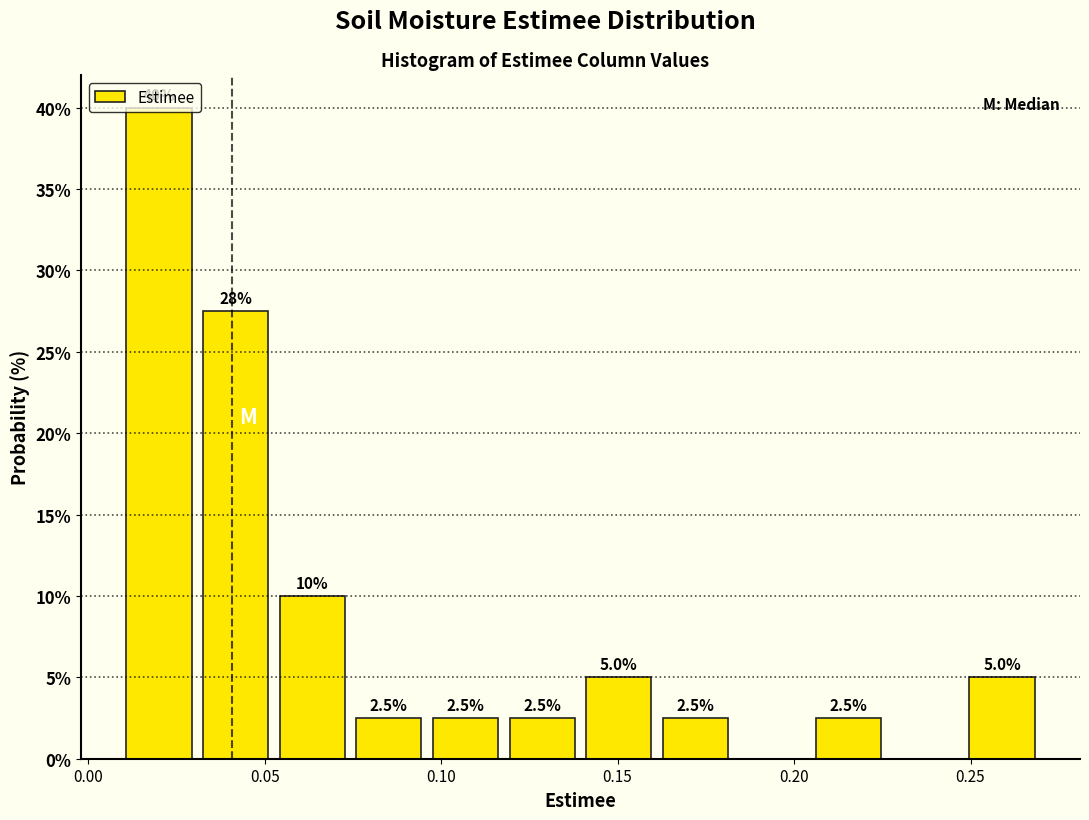

Which range on the x-axis has the tallest bar?

0.010 to 0.030